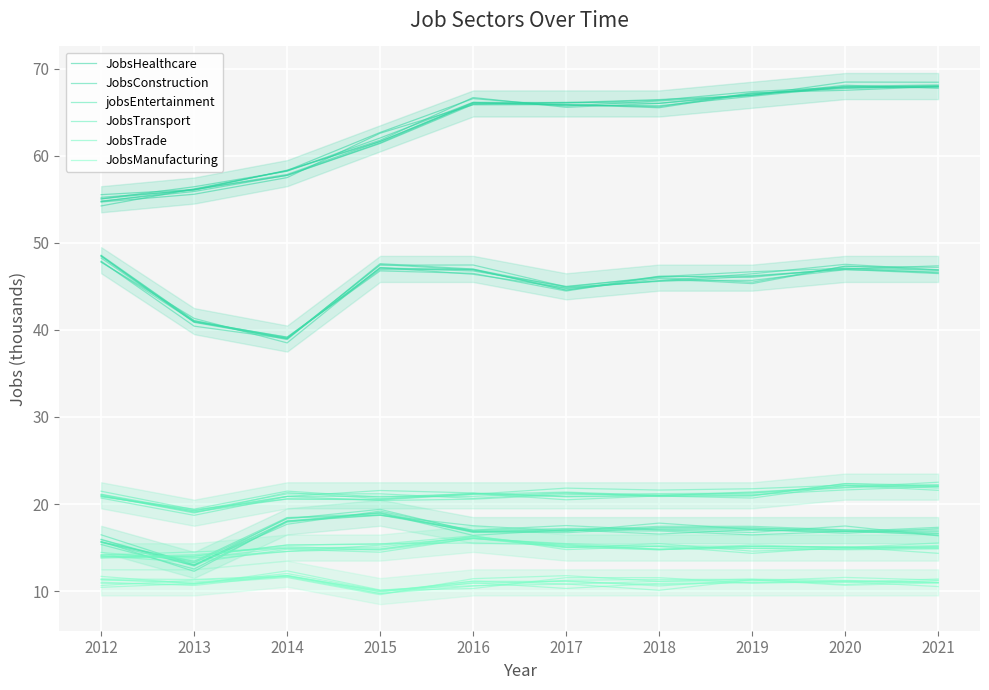

What is the maximum value for jobsEntertainment?

19.0